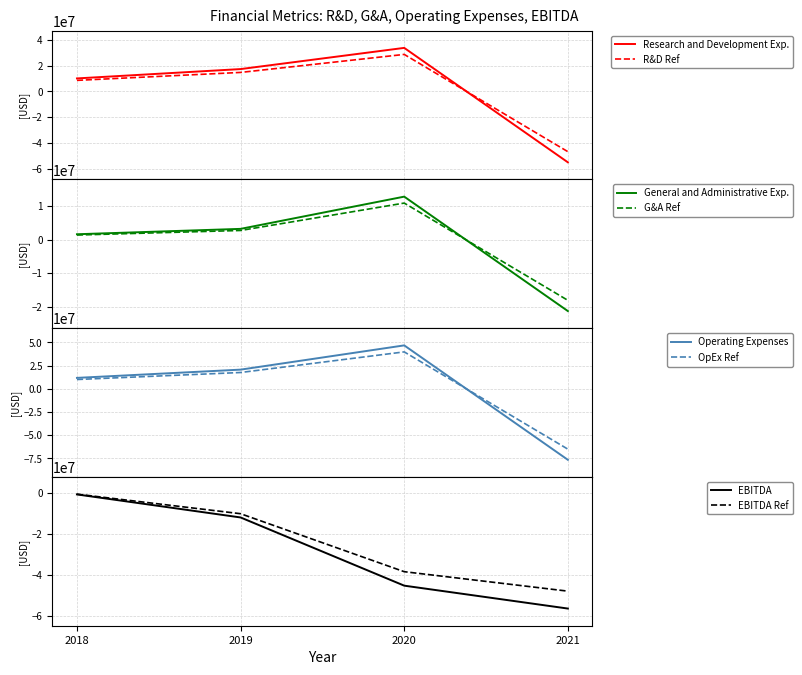

True or false: Operating Expenses has a value of -76473000 at 2021.

True